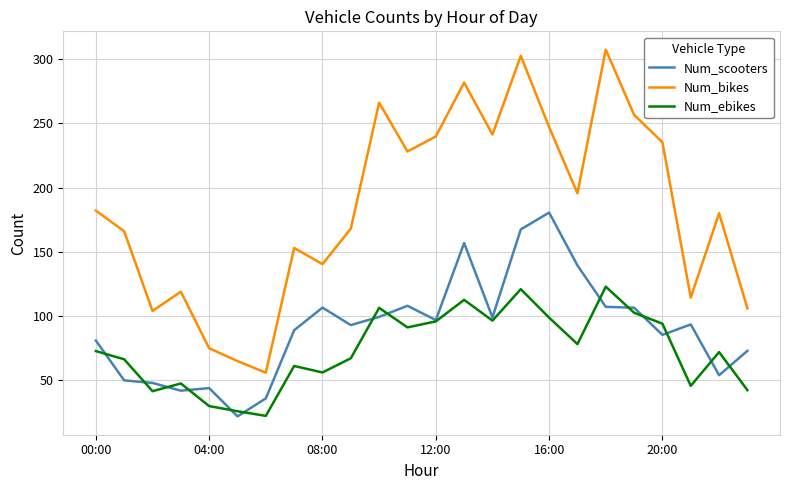

Rank the series by their average value, from highest to lowest.

Num_bikes, Num_scooters, Num_ebikes